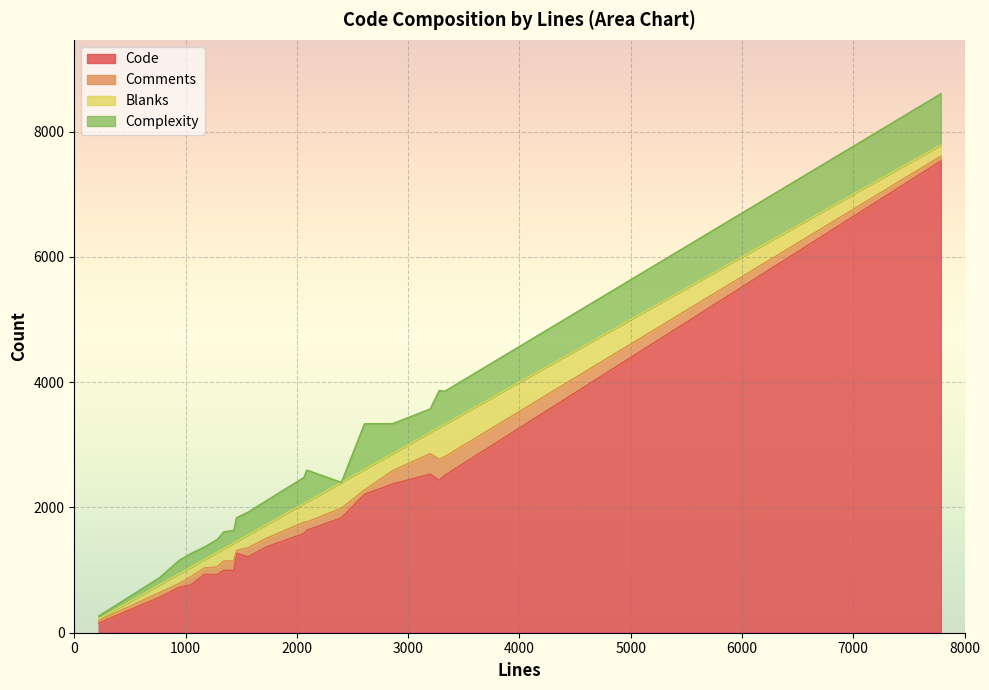

What is the lowest value of the Blanks series?

24